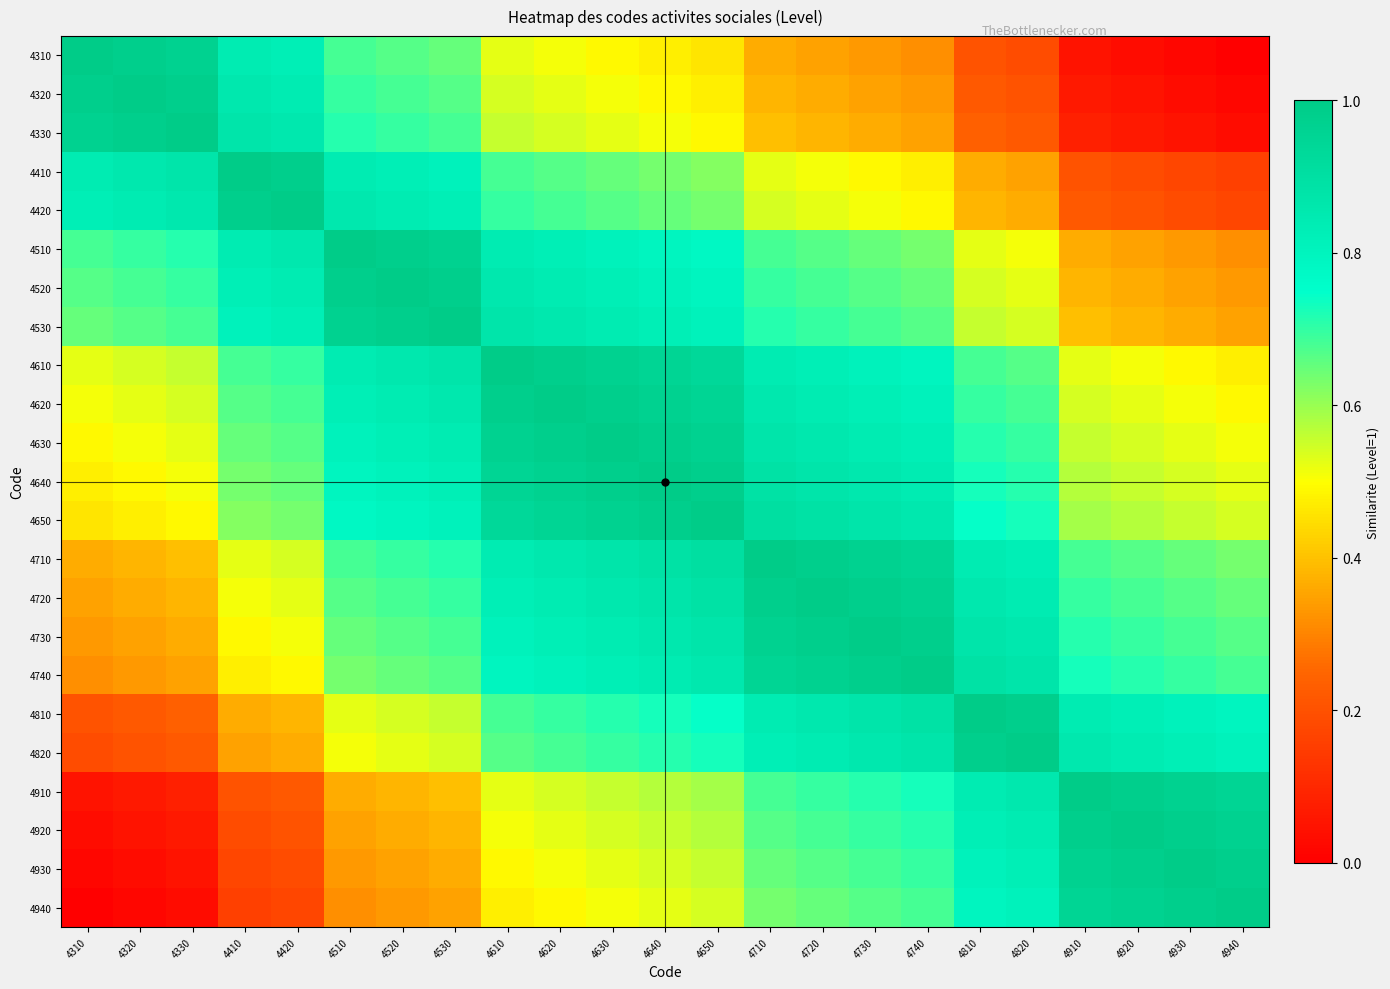

Reading left to right, transcribe all the data shown in this chart.

4310: 4310=1.0	4320=1.0	4330=1.0	4410=0.8	4420=0.8	4510=0.7	4520=0.7	4530=0.7	4610=0.5	4620=0.5	4630=0.5	4640=0.5	4650=0.5	4710=0.4	4720=0.3	4730=0.3	4740=0.3	4810=0.2	4820=0.2	4910=0.0	4920=0.0	4930=0.0	4940=0.0
4320: 4310=1.0	4320=1.0	4330=1.0	4410=0.9	4420=0.8	4510=0.7	4520=0.7	4530=0.7	4610=0.5	4620=0.5	4630=0.5	4640=0.5	4650=0.5	4710=0.4	4720=0.4	4730=0.3	4740=0.3	4810=0.2	4820=0.2	4910=0.1	4920=0.0	4930=0.0	4940=0.0
4330: 4310=1.0	4320=1.0	4330=1.0	4410=0.9	4420=0.9	4510=0.7	4520=0.7	4530=0.7	4610=0.6	4620=0.5	4630=0.5	4640=0.5	4650=0.5	4710=0.4	4720=0.4	4730=0.4	4740=0.3	4810=0.2	4820=0.2	4910=0.1	4920=0.1	4930=0.0	4940=0.0
4410: 4310=0.8	4320=0.9	4330=0.9	4410=1.0	4420=1.0	4510=0.8	4520=0.8	4530=0.8	4610=0.7	4620=0.7	4630=0.7	4640=0.6	4650=0.6	4710=0.5	4720=0.5	4730=0.5	4740=0.5	4810=0.4	4820=0.3	4910=0.2	4920=0.2	4930=0.2	4940=0.2
4420: 4310=0.8	4320=0.8	4330=0.9	4410=1.0	4420=1.0	4510=0.9	4520=0.8	4530=0.8	4610=0.7	4620=0.7	4630=0.7	4640=0.7	4650=0.6	4710=0.5	4720=0.5	4730=0.5	4740=0.5	4810=0.4	4820=0.4	4910=0.2	4920=0.2	4930=0.2	4940=0.2
4510: 4310=0.7	4320=0.7	4330=0.7	4410=0.8	4420=0.9	4510=1.0	4520=1.0	4530=1.0	4610=0.8	4620=0.8	4630=0.8	4640=0.8	4650=0.8	4710=0.7	4720=0.7	4730=0.7	4740=0.6	4810=0.5	4820=0.5	4910=0.4	4920=0.3	4930=0.3	4940=0.3
4520: 4310=0.7	4320=0.7	4330=0.7	4410=0.8	4420=0.8	4510=1.0	4520=1.0	4530=1.0	4610=0.9	4620=0.8	4630=0.8	4640=0.8	4650=0.8	4710=0.7	4720=0.7	4730=0.7	4740=0.7	4810=0.5	4820=0.5	4910=0.4	4920=0.4	4930=0.3	4940=0.3
4530: 4310=0.7	4320=0.7	4330=0.7	4410=0.8	4420=0.8	4510=1.0	4520=1.0	4530=1.0	4610=0.9	4620=0.9	4630=0.8	4640=0.8	4650=0.8	4710=0.7	4720=0.7	4730=0.7	4740=0.7	4810=0.6	4820=0.5	4910=0.4	4920=0.4	4930=0.4	4940=0.3
4610: 4310=0.5	4320=0.5	4330=0.6	4410=0.7	4420=0.7	4510=0.8	4520=0.9	4530=0.9	4610=1.0	4620=1.0	4630=1.0	4640=1.0	4650=0.9	4710=0.8	4720=0.8	4730=0.8	4740=0.8	4810=0.7	4820=0.7	4910=0.5	4920=0.5	4930=0.5	4940=0.5
4620: 4310=0.5	4320=0.5	4330=0.5	4410=0.7	4420=0.7	4510=0.8	4520=0.8	4530=0.9	4610=1.0	4620=1.0	4630=1.0	4640=1.0	4650=1.0	4710=0.9	4720=0.8	4730=0.8	4740=0.8	4810=0.7	4820=0.7	4910=0.5	4920=0.5	4930=0.5	4940=0.5
4630: 4310=0.5	4320=0.5	4330=0.5	4410=0.7	4420=0.7	4510=0.8	4520=0.8	4530=0.8	4610=1.0	4620=1.0	4630=1.0	4640=1.0	4650=1.0	4710=0.9	4720=0.9	4730=0.8	4740=0.8	4810=0.7	4820=0.7	4910=0.6	4920=0.5	4930=0.5	4940=0.5
4640: 4310=0.5	4320=0.5	4330=0.5	4410=0.6	4420=0.7	4510=0.8	4520=0.8	4530=0.8	4610=1.0	4620=1.0	4630=1.0	4640=1.0	4650=1.0	4710=0.9	4720=0.9	4730=0.9	4740=0.8	4810=0.7	4820=0.7	4910=0.6	4920=0.6	4930=0.5	4940=0.5
4650: 4310=0.5	4320=0.5	4330=0.5	4410=0.6	4420=0.6	4510=0.8	4520=0.8	4530=0.8	4610=0.9	4620=1.0	4630=1.0	4640=1.0	4650=1.0	4710=0.9	4720=0.9	4730=0.9	4740=0.9	4810=0.7	4820=0.7	4910=0.6	4920=0.6	4930=0.6	4940=0.5
4710: 4310=0.4	4320=0.4	4330=0.4	4410=0.5	4420=0.5	4510=0.7	4520=0.7	4530=0.7	4610=0.8	4620=0.9	4630=0.9	4640=0.9	4650=0.9	4710=1.0	4720=1.0	4730=1.0	4740=1.0	4810=0.8	4820=0.8	4910=0.7	4920=0.7	4930=0.7	4940=0.6
4720: 4310=0.3	4320=0.4	4330=0.4	4410=0.5	4420=0.5	4510=0.7	4520=0.7	4530=0.7	4610=0.8	4620=0.8	4630=0.9	4640=0.9	4650=0.9	4710=1.0	4720=1.0	4730=1.0	4740=1.0	4810=0.9	4820=0.8	4910=0.7	4920=0.7	4930=0.7	4940=0.7
4730: 4310=0.3	4320=0.3	4330=0.4	4410=0.5	4420=0.5	4510=0.7	4520=0.7	4530=0.7	4610=0.8	4620=0.8	4630=0.8	4640=0.9	4650=0.9	4710=1.0	4720=1.0	4730=1.0	4740=1.0	4810=0.9	4820=0.9	4910=0.7	4920=0.7	4930=0.7	4940=0.7
4740: 4310=0.3	4320=0.3	4330=0.3	4410=0.5	4420=0.5	4510=0.6	4520=0.7	4530=0.7	4610=0.8	4620=0.8	4630=0.8	4640=0.8	4650=0.9	4710=1.0	4720=1.0	4730=1.0	4740=1.0	4810=0.9	4820=0.9	4910=0.7	4920=0.7	4930=0.7	4940=0.7
4810: 4310=0.2	4320=0.2	4330=0.2	4410=0.4	4420=0.4	4510=0.5	4520=0.5	4530=0.6	4610=0.7	4620=0.7	4630=0.7	4640=0.7	4650=0.7	4710=0.8	4720=0.9	4730=0.9	4740=0.9	4810=1.0	4820=1.0	4910=0.8	4920=0.8	4930=0.8	4940=0.8
4820: 4310=0.2	4320=0.2	4330=0.2	4410=0.3	4420=0.4	4510=0.5	4520=0.5	4530=0.5	4610=0.7	4620=0.7	4630=0.7	4640=0.7	4650=0.7	4710=0.8	4720=0.8	4730=0.9	4740=0.9	4810=1.0	4820=1.0	4910=0.9	4920=0.8	4930=0.8	4940=0.8
4910: 4310=0.0	4320=0.1	4330=0.1	4410=0.2	4420=0.2	4510=0.4	4520=0.4	4530=0.4	4610=0.5	4620=0.5	4630=0.6	4640=0.6	4650=0.6	4710=0.7	4720=0.7	4730=0.7	4740=0.7	4810=0.8	4820=0.9	4910=1.0	4920=1.0	4930=1.0	4940=1.0
4920: 4310=0.0	4320=0.0	4330=0.1	4410=0.2	4420=0.2	4510=0.3	4520=0.4	4530=0.4	4610=0.5	4620=0.5	4630=0.5	4640=0.6	4650=0.6	4710=0.7	4720=0.7	4730=0.7	4740=0.7	4810=0.8	4820=0.8	4910=1.0	4920=1.0	4930=1.0	4940=1.0
4930: 4310=0.0	4320=0.0	4330=0.0	4410=0.2	4420=0.2	4510=0.3	4520=0.3	4530=0.4	4610=0.5	4620=0.5	4630=0.5	4640=0.5	4650=0.6	4710=0.7	4720=0.7	4730=0.7	4740=0.7	4810=0.8	4820=0.8	4910=1.0	4920=1.0	4930=1.0	4940=1.0
4940: 4310=0.0	4320=0.0	4330=0.0	4410=0.2	4420=0.2	4510=0.3	4520=0.3	4530=0.3	4610=0.5	4620=0.5	4630=0.5	4640=0.5	4650=0.5	4710=0.6	4720=0.7	4730=0.7	4740=0.7	4810=0.8	4820=0.8	4910=1.0	4920=1.0	4930=1.0	4940=1.0